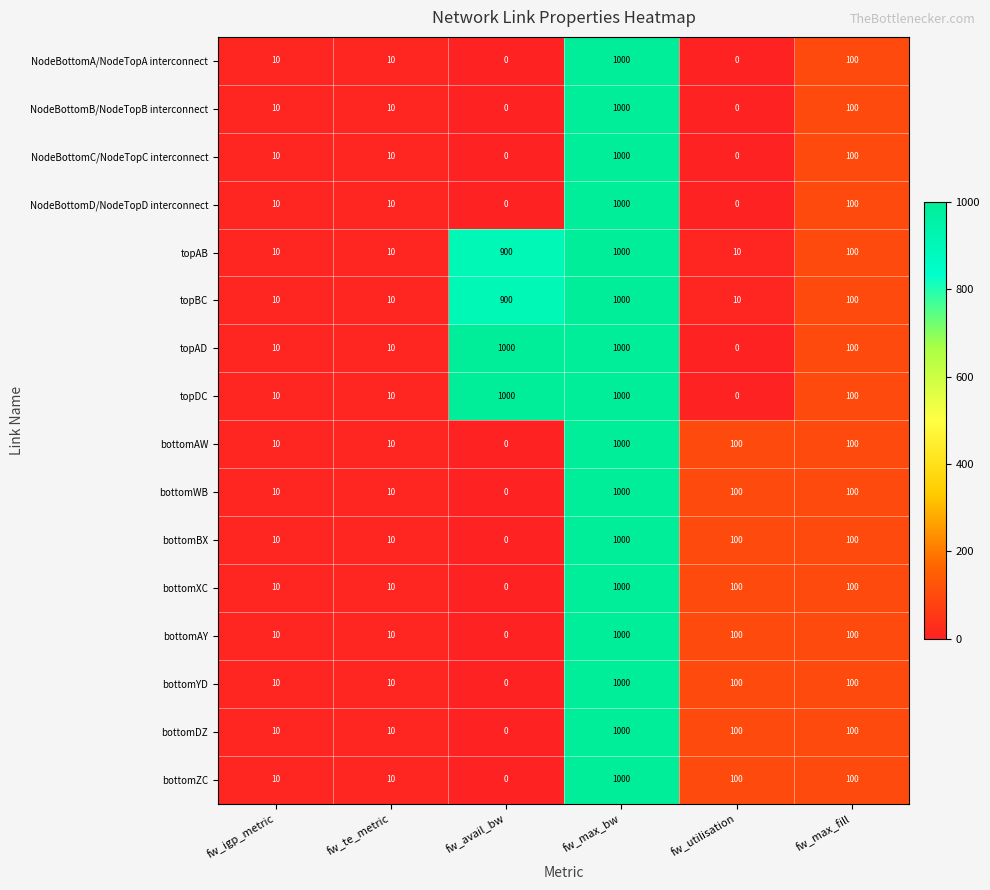

What is the spread (max minus min) of values at fw_utilisation?

100